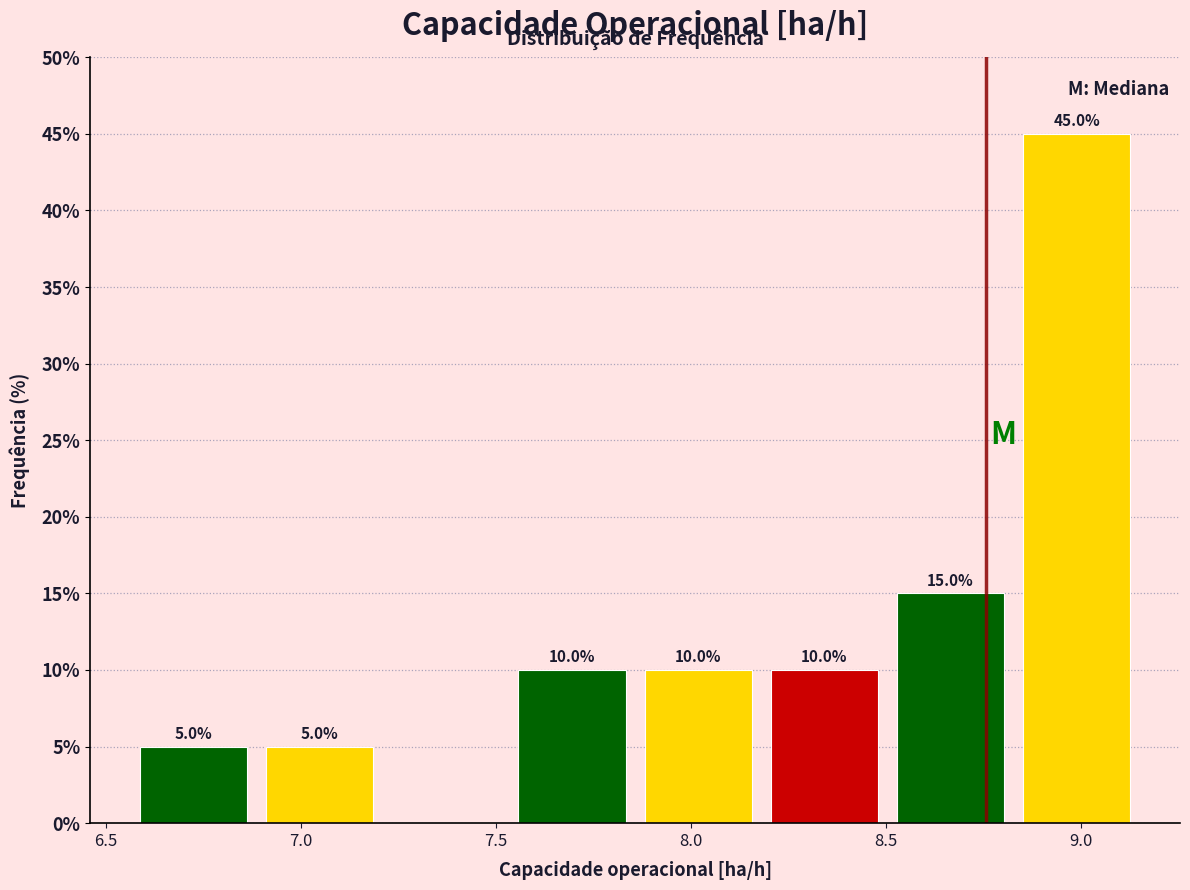

Which range on the x-axis has the tallest bar?

8.85 to 9.15